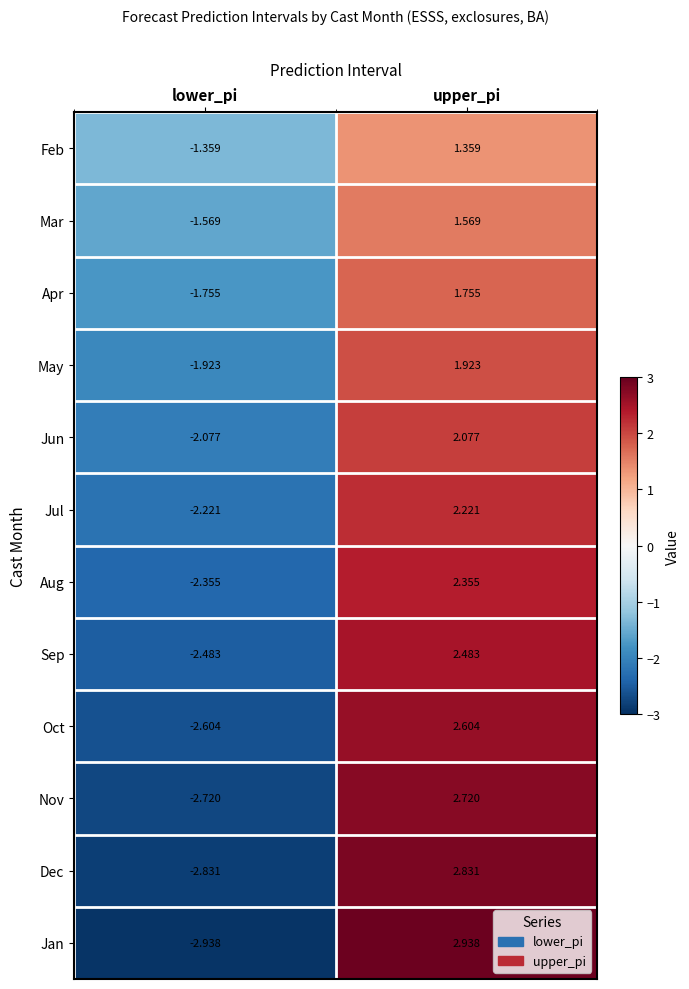

Which label corresponds to the largest value in the chart?

upper_pi